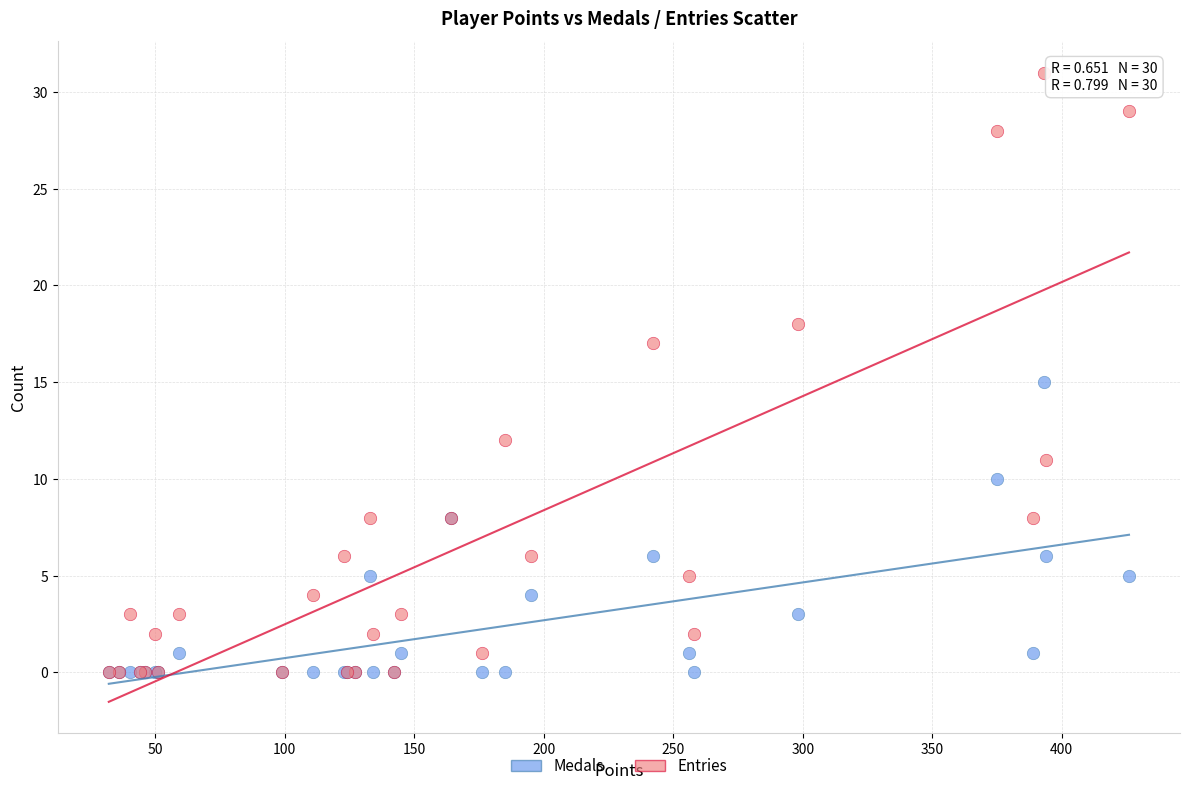

Which series contains the highest Y value?

Entries